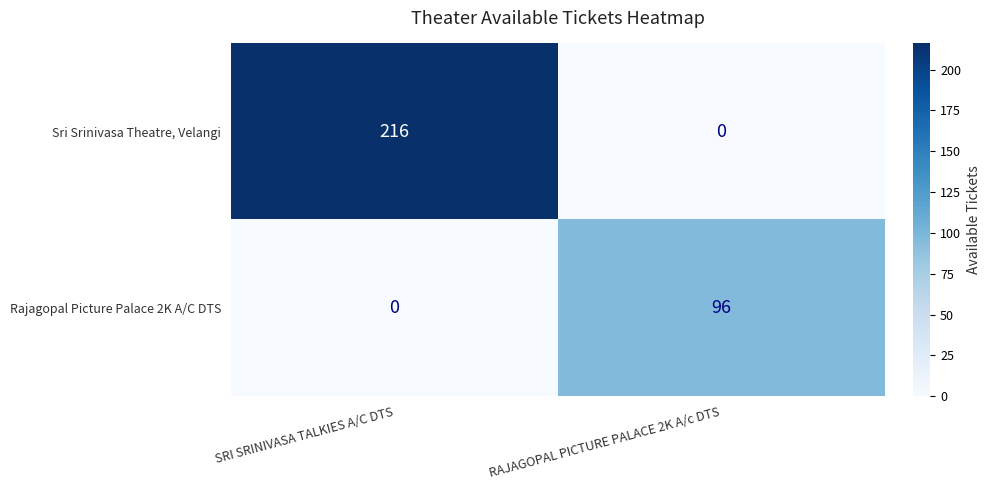

True or false: Rajagopal Picture Palace 2K A/C DTS has a value of 96 at RAJAGOPAL PICTURE PALACE 2K A/c DTS.

True